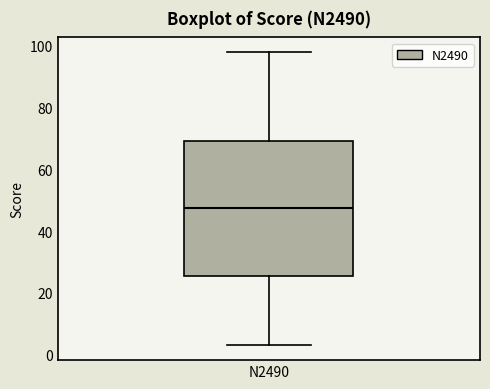

Where is the lower edge of the box for N2490 on the y-axis? The values are not printed on the chart, so give them approximately, as read against the axis.

26